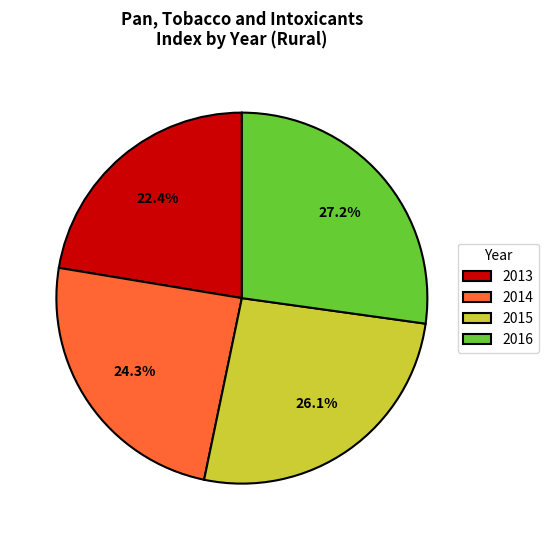

How many slices are in this pie chart?

4